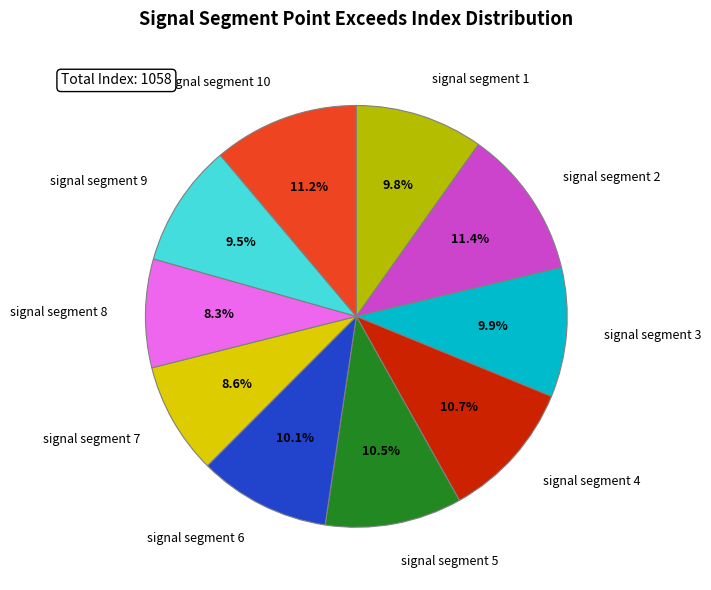

Does signal segment 7 account for over 50% of the chart?

No